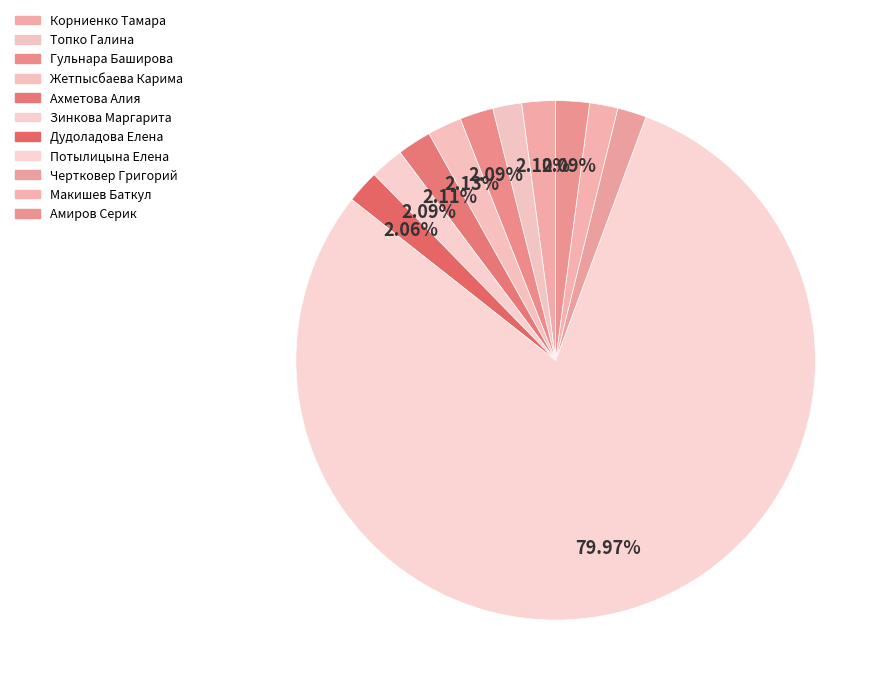

Is the sum of Зинкова Маргарита and Жетпысбаева Карима greater than half?

No